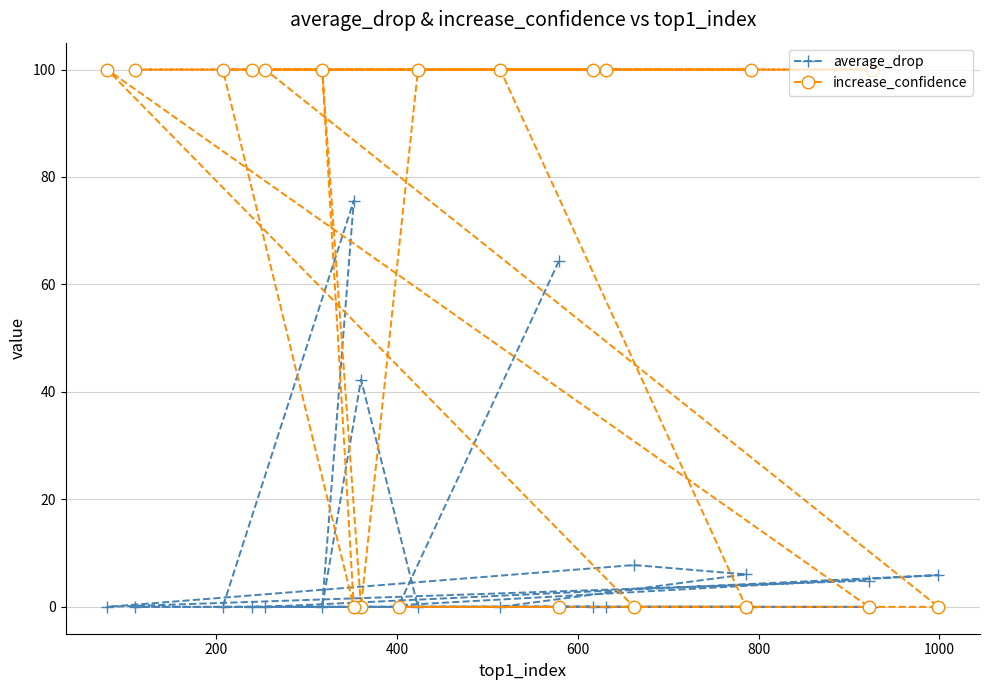

What is the highest value of the increase_confidence series?

100.0